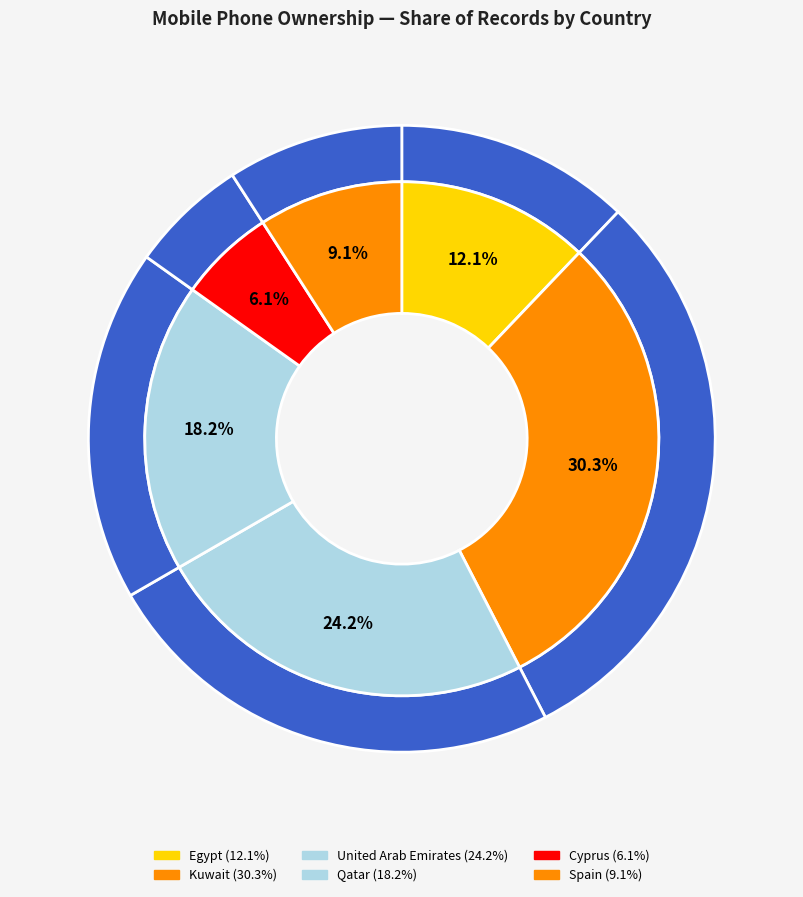

How many slices are in this pie chart?

6